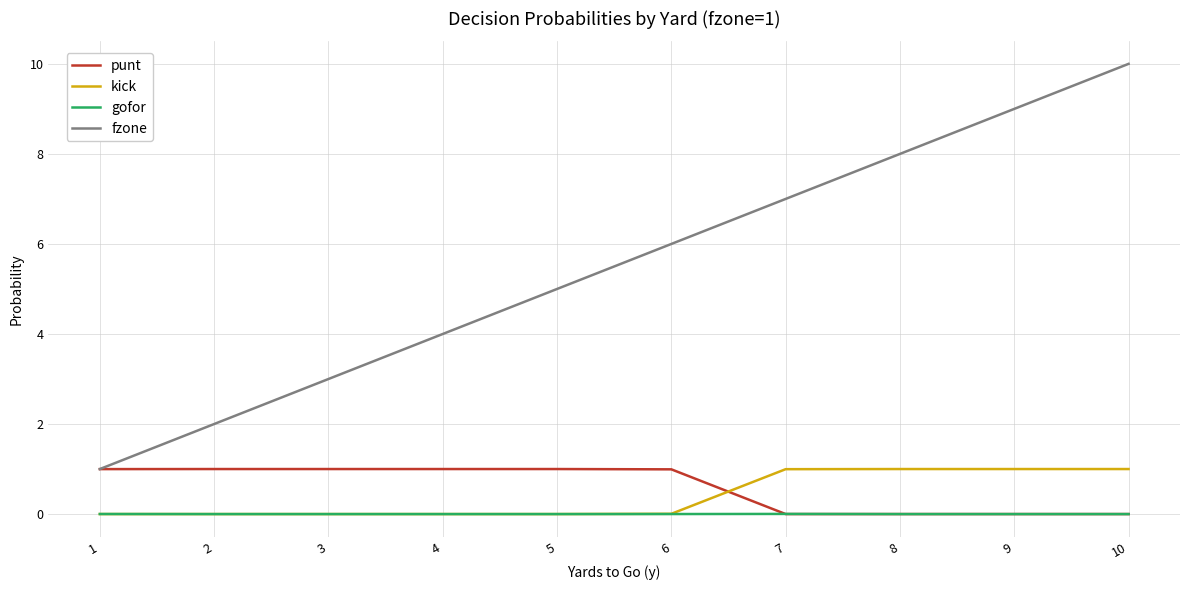

What is the lowest value of the fzone series?

1.0